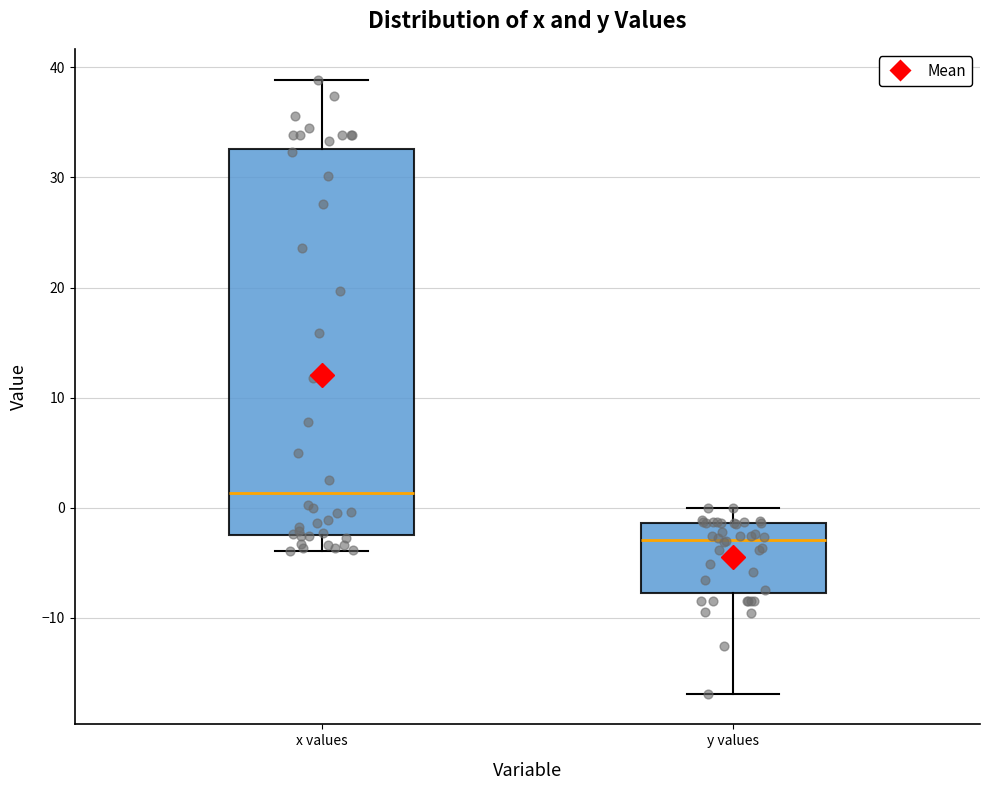

Reading left to right, transcribe this box plot: for each box, give where its median line is, the range the box spans, and where its two whiskers end, as read against the y-axis. The values are not printed on the chart, so give them approximately, as read against the axis.

x values: median 1, box -2 to 33, whiskers -4 to 39
y values: median -3, box -8 to -1, whiskers -17 to 0